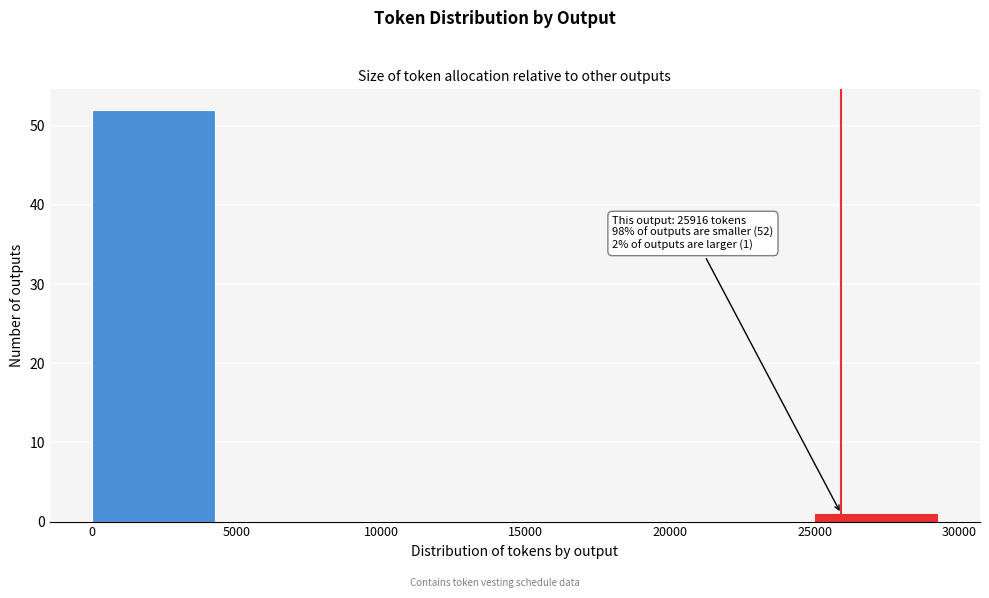

Which range on the x-axis has the tallest bar?

0 to 5000